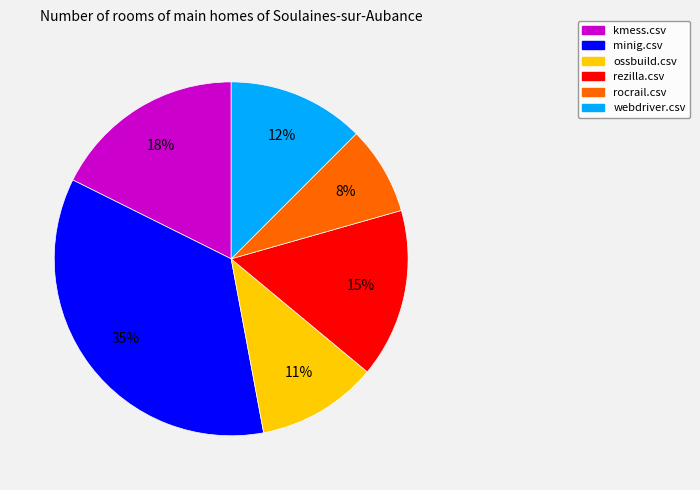

Does webdriver.csv account for over 50% of the chart?

No